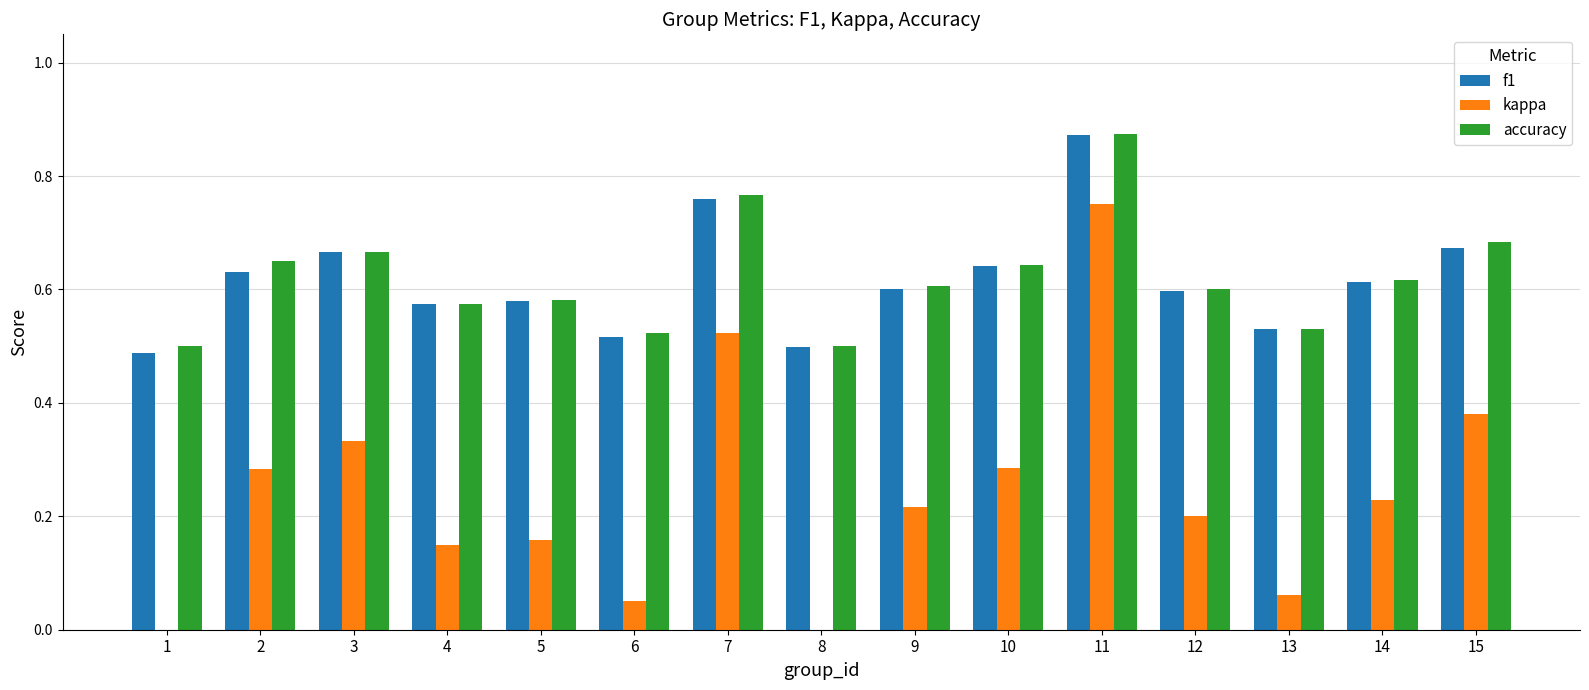

Is the value of kappa at 5 greater than the value of accuracy at 1?

No